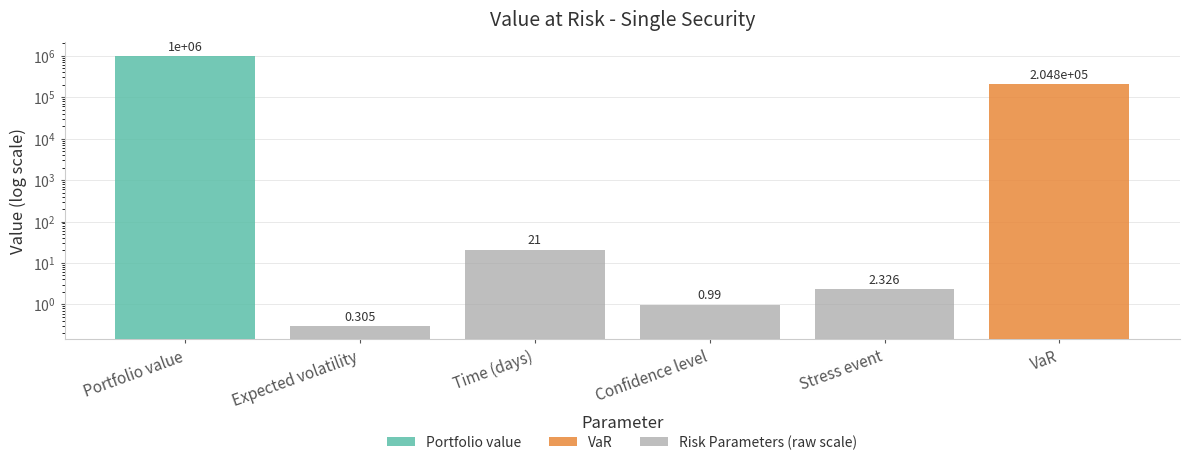

Does the chart contain any negative values?

No